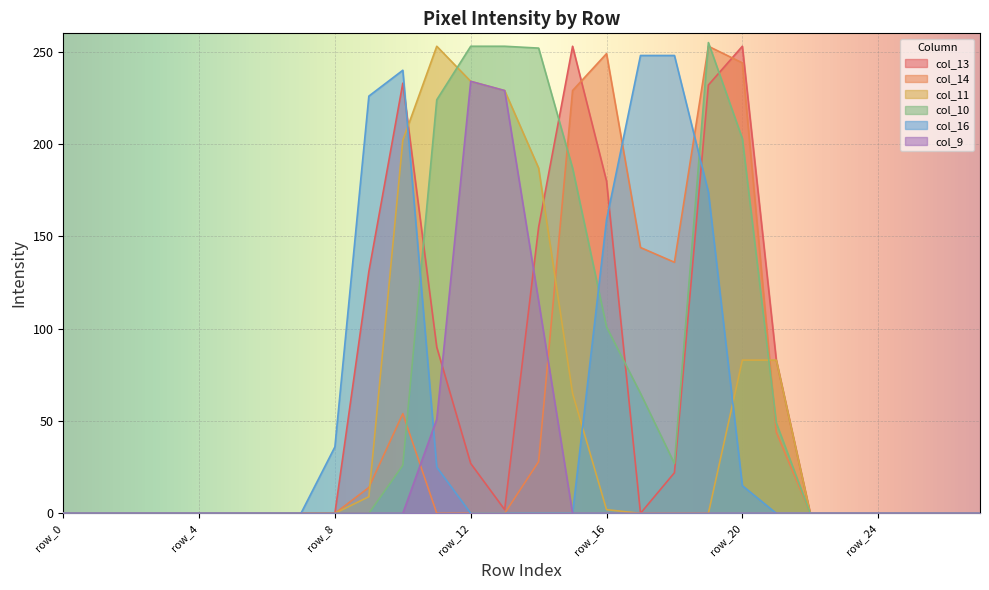

Where is the first local maximum for col_14?

row_10